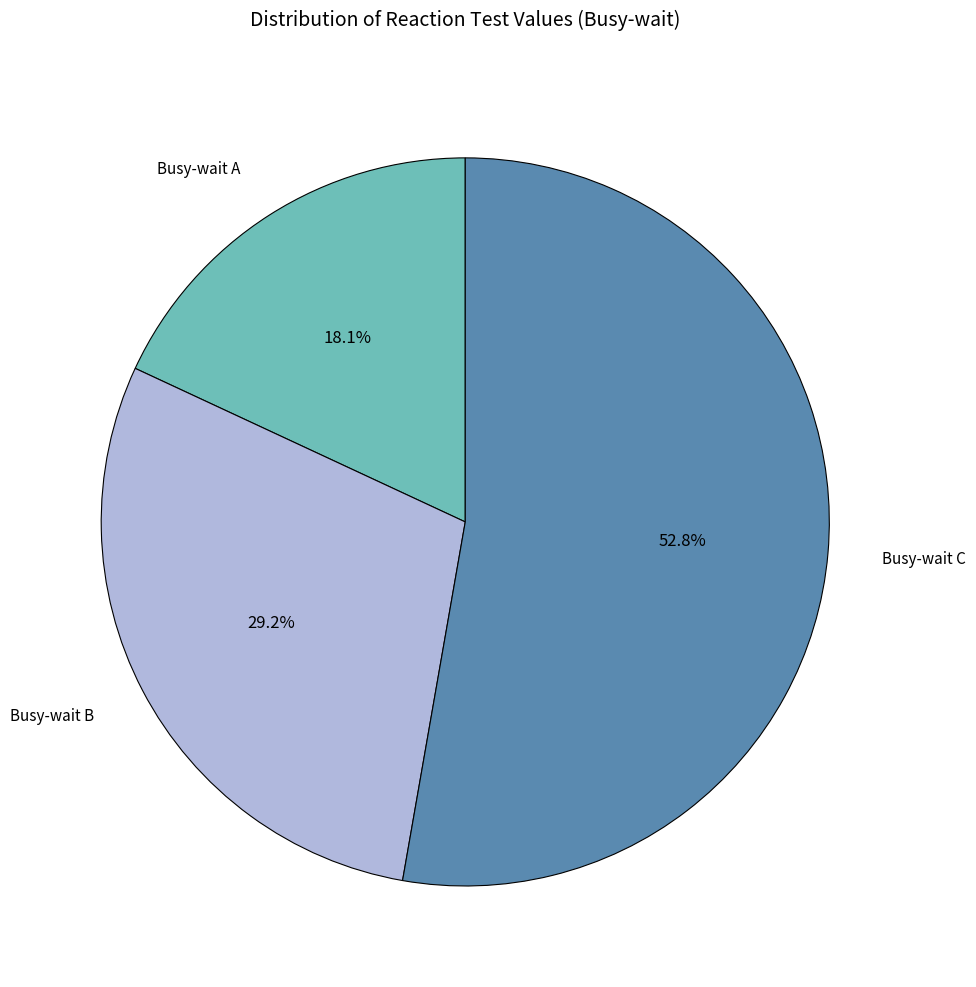

Combined, do Busy-wait A and Busy-wait C account for over 50%?

Yes